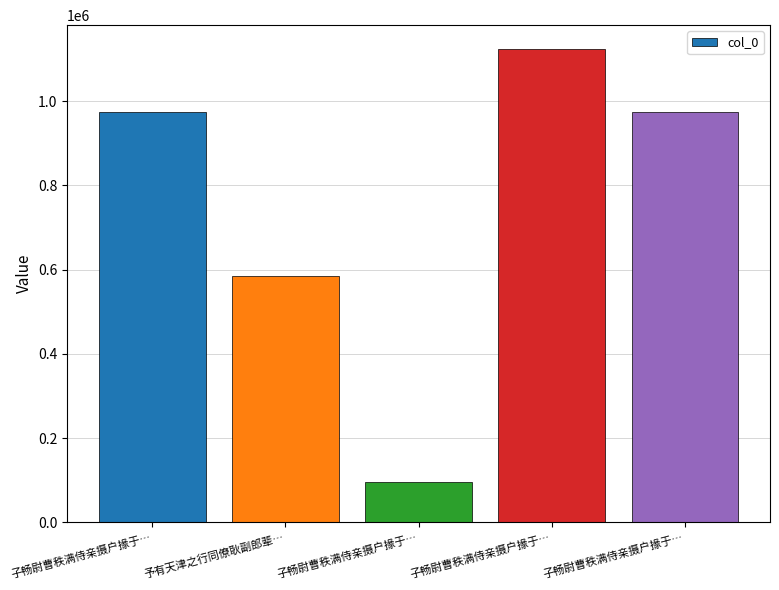

Approximately how many times larger is the value at 子畅尉曹秩满侍亲摄户掾于… compared to 予有天津之行同僚耿副郎辈…?

0.2